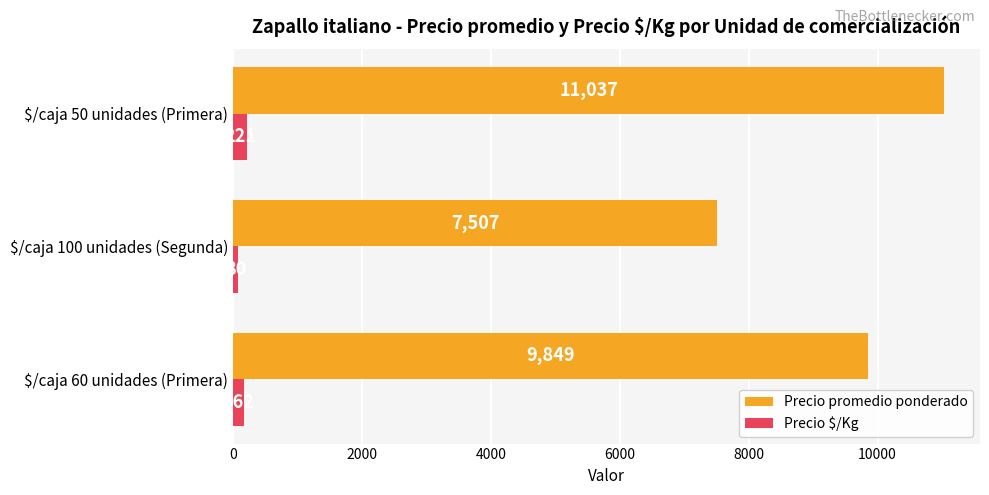

What is the average value of the Precio promedio ponderado series?

9464